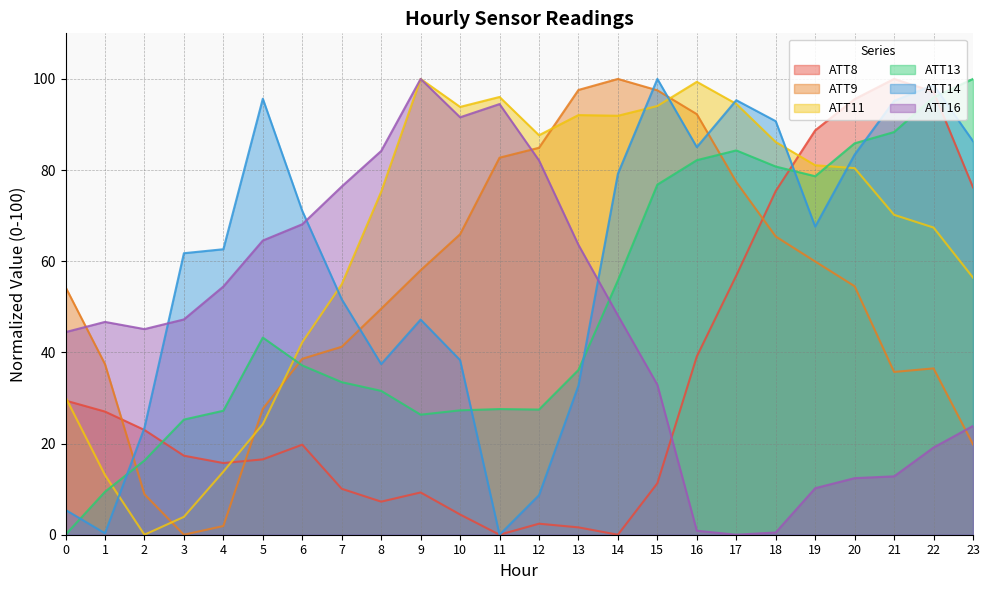

What is the difference between the maximum and second lowest values in the ATT14 series?

99.7